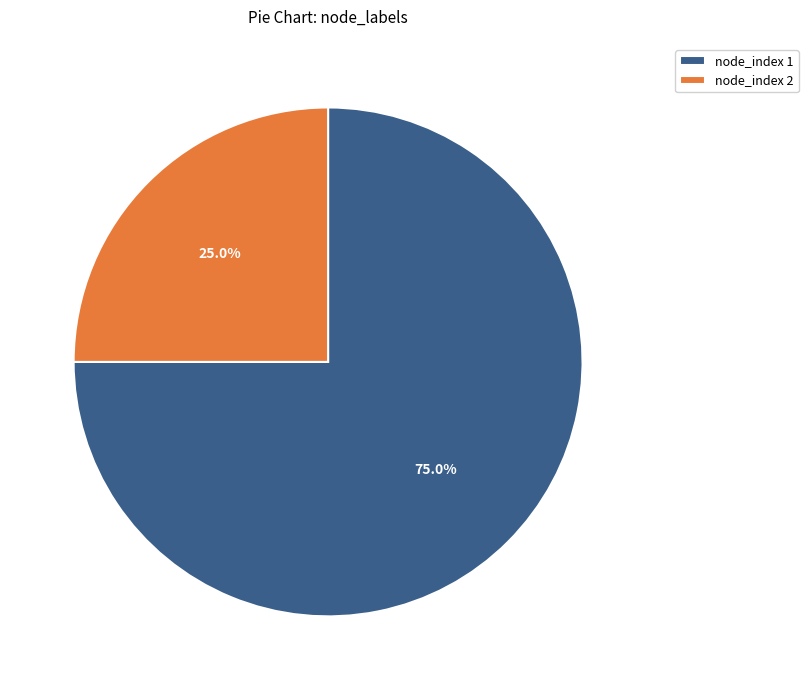

Count the number of slices in the pie.

2